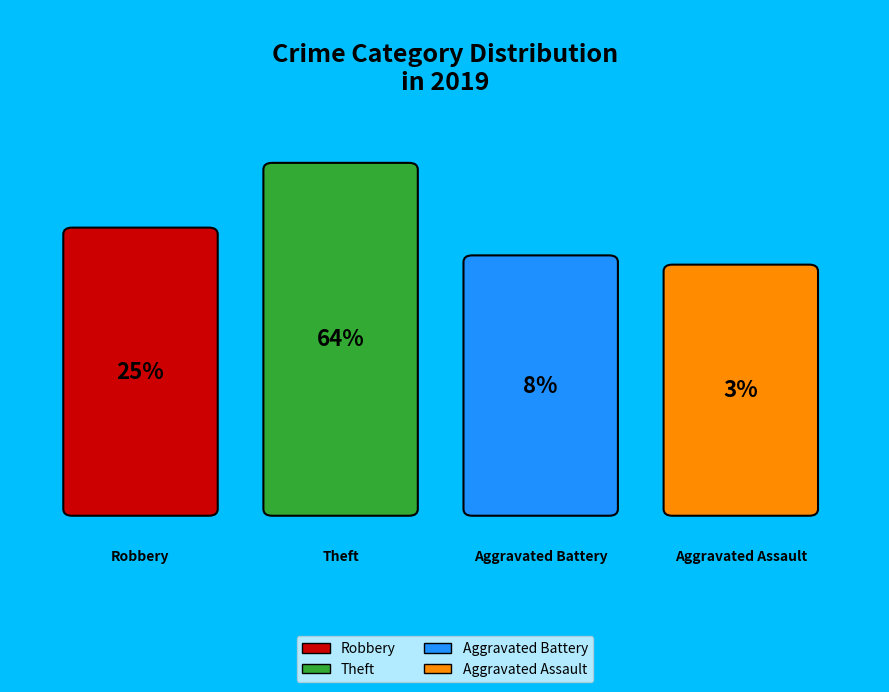

Does Aggravated Battery represent more than half of the total?

No